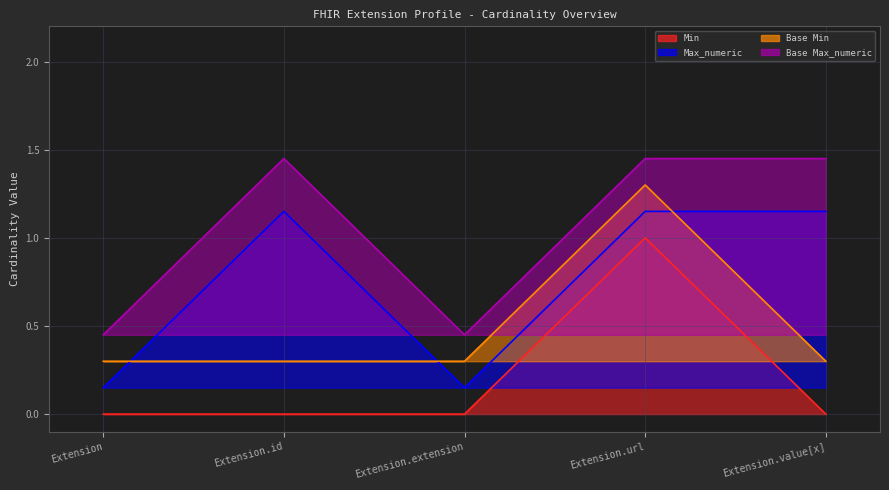

How many categories are shown in the chart?

5